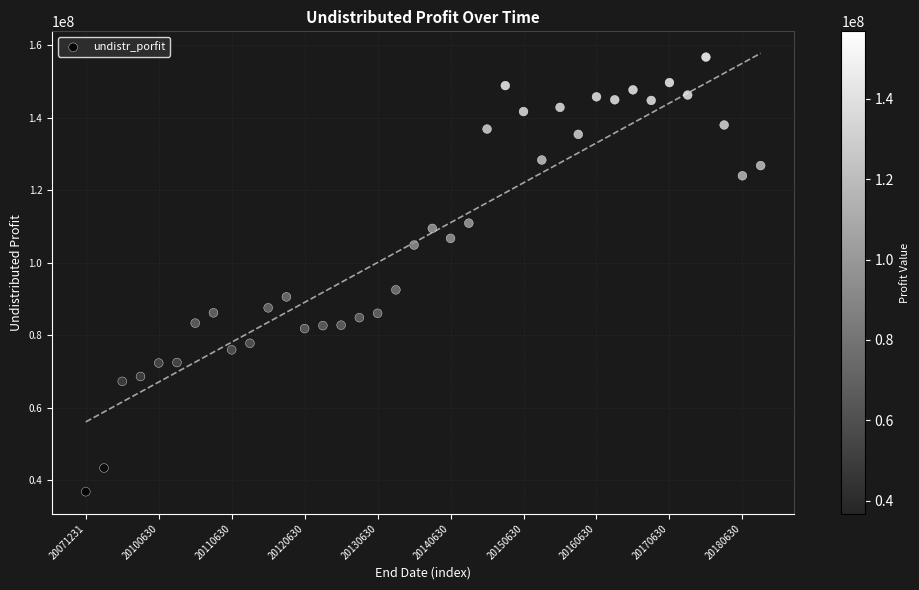

What Y value in the scatter plot is closest to 96774730?

92515586.8